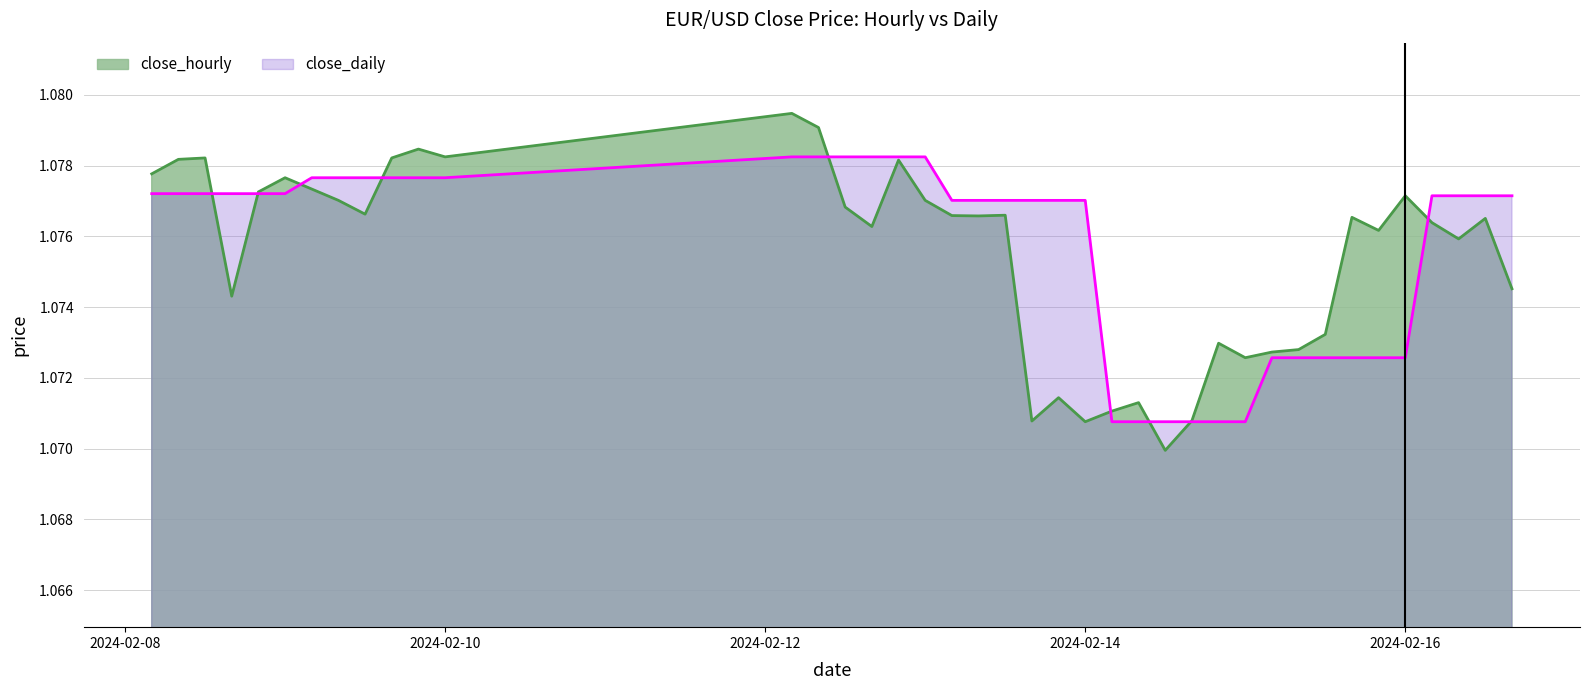

Which series has the largest range (max minus min)?

close_hourly